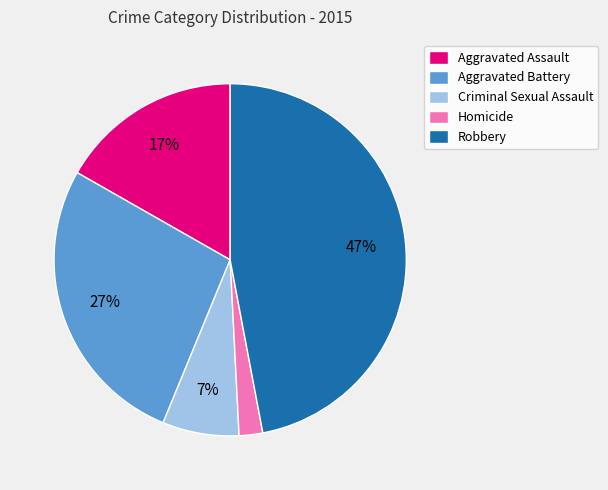

Does Criminal Sexual Assault account for over 50% of the chart?

No